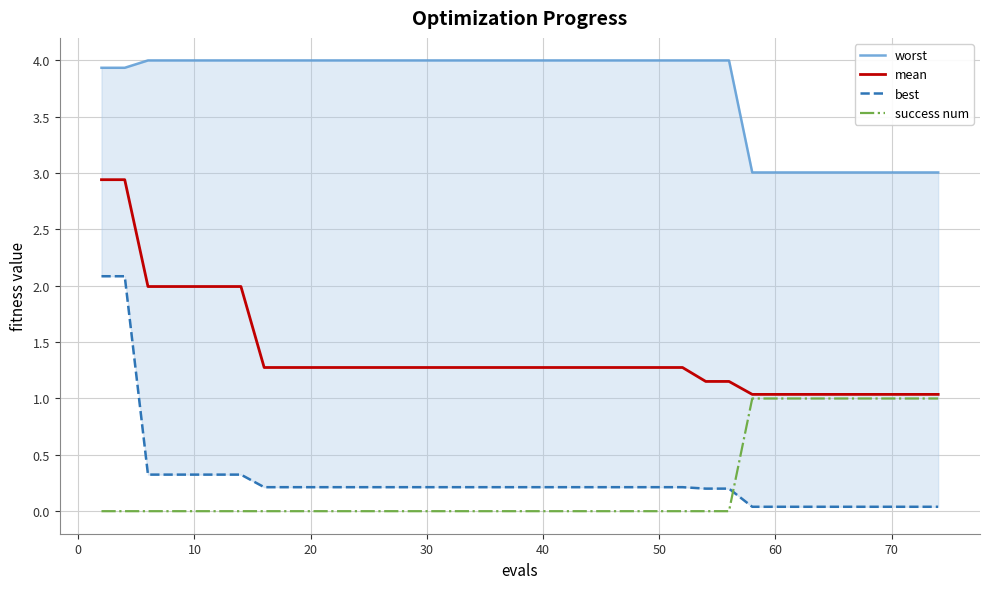

Is it true that success num equals 0.0 at 10?

True